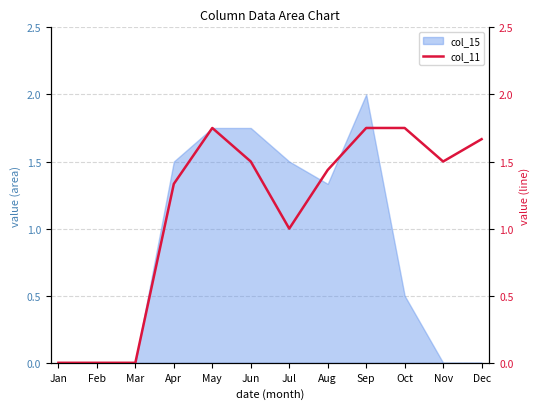

Where is the first local maximum?

May